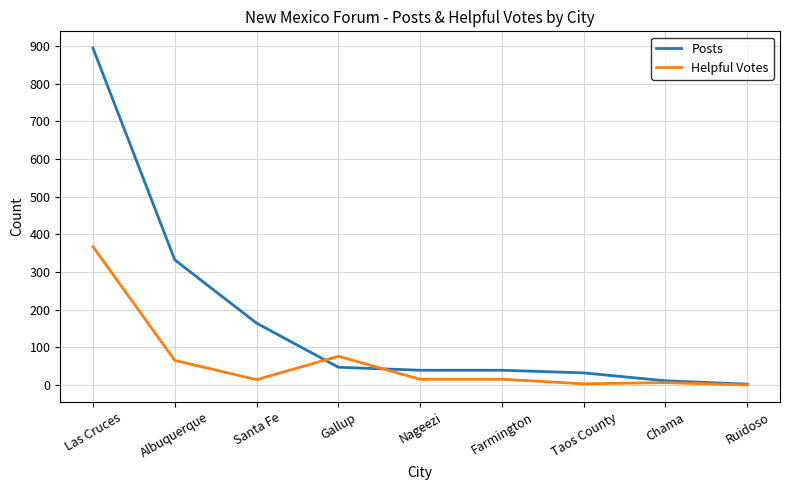

What is the difference between the highest and lowest values at Albuquerque?

267